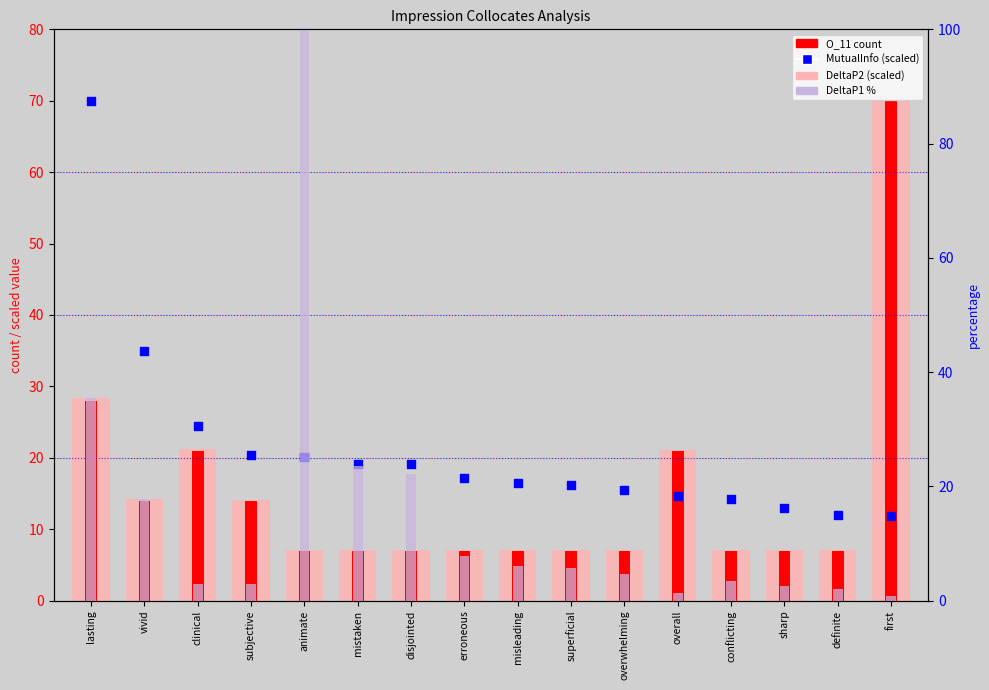

What are all the series names shown in the legend?

DeltaP2 (scaled), O_11 count, MutualInfo (scaled), DeltaP1 %